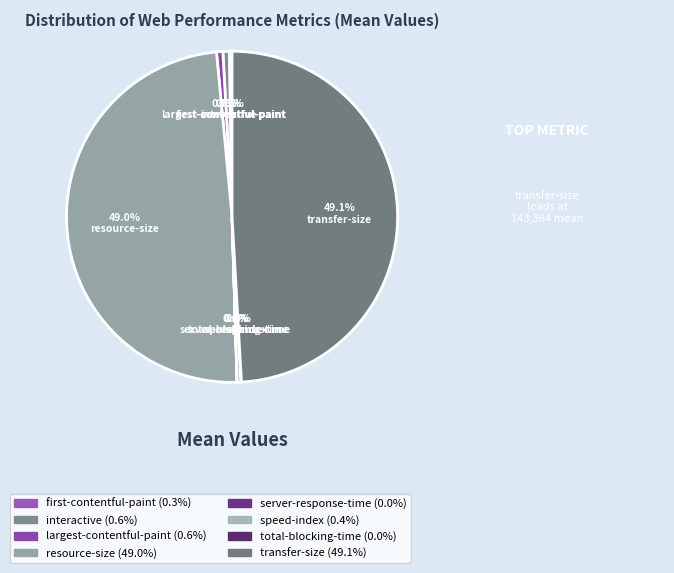

The speed-index slice represents 8% of the pie. True or false?

False